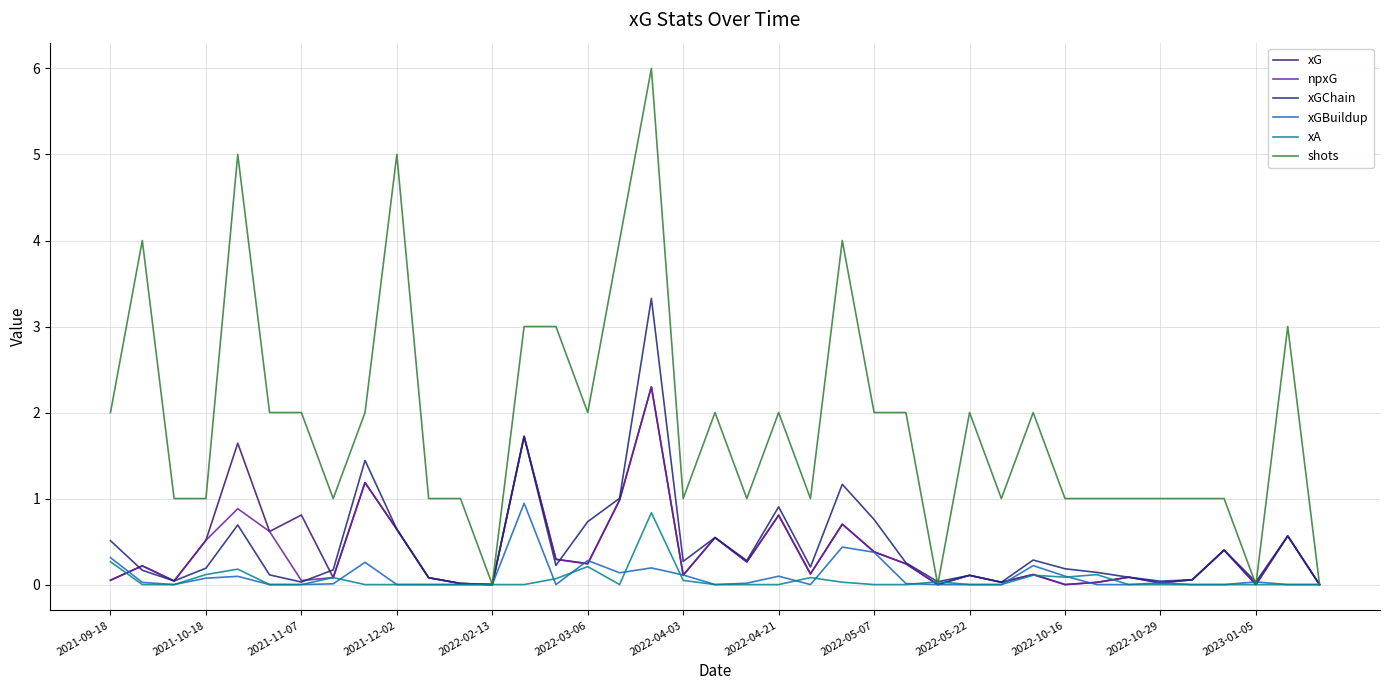

What is the average value of the shots series?

1.9